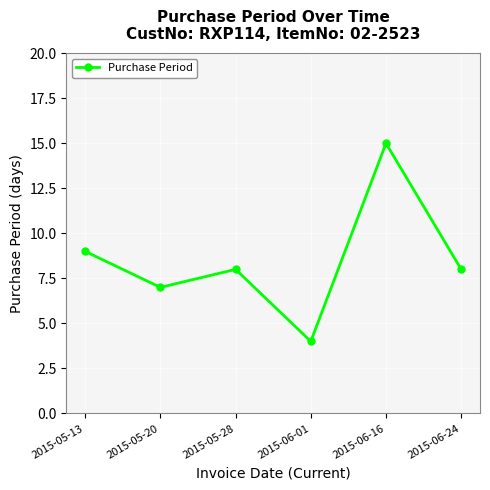

What value does the data have at 2015-05-20?

7